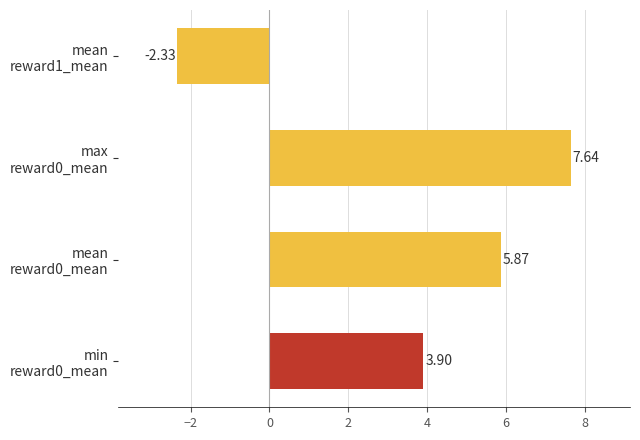

What is the sum of all values?

15.1